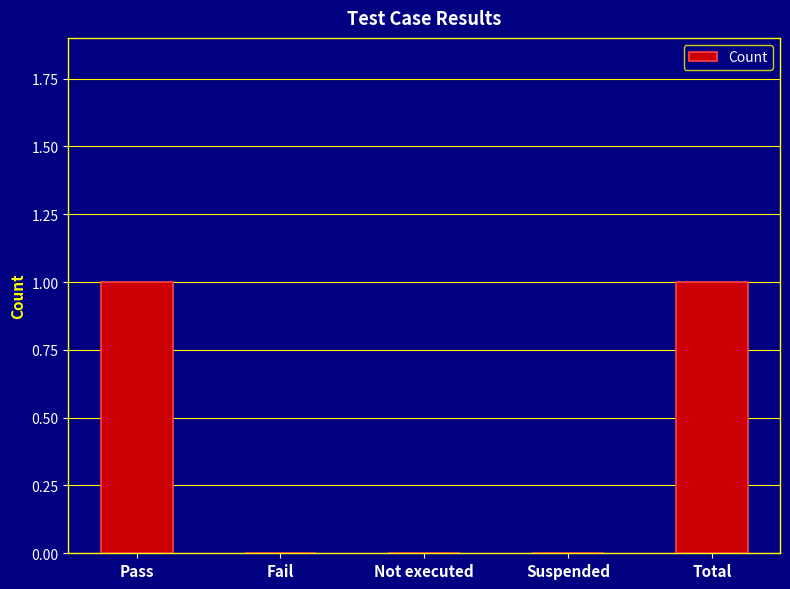

Are the bars horizontal?

No